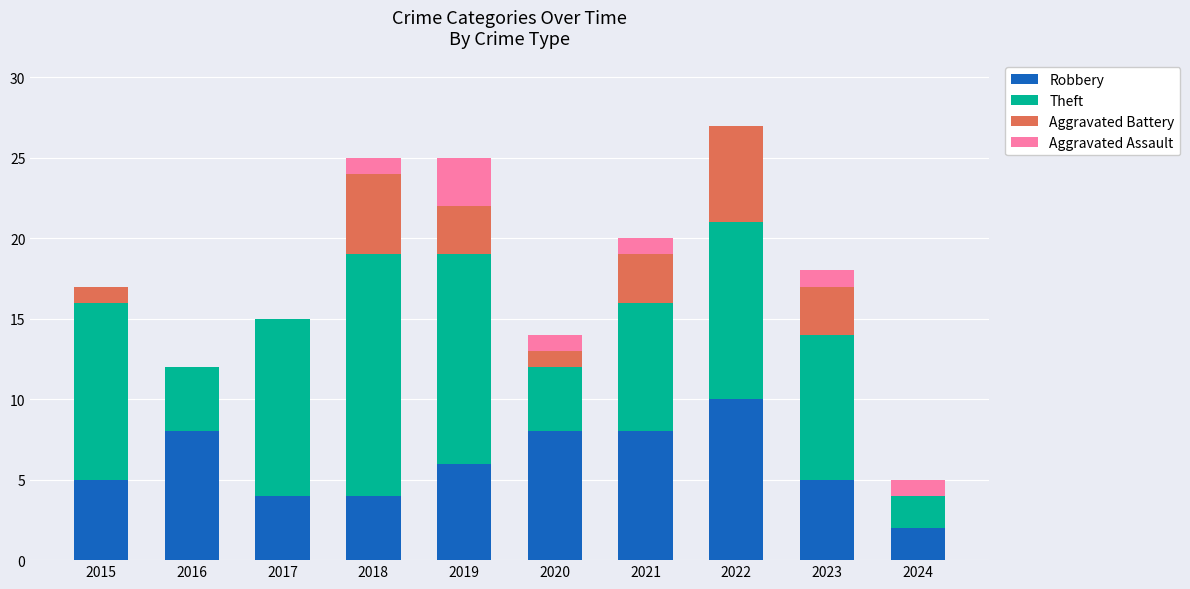

What is the difference between the Robbery values at 2019 and 2018?

2